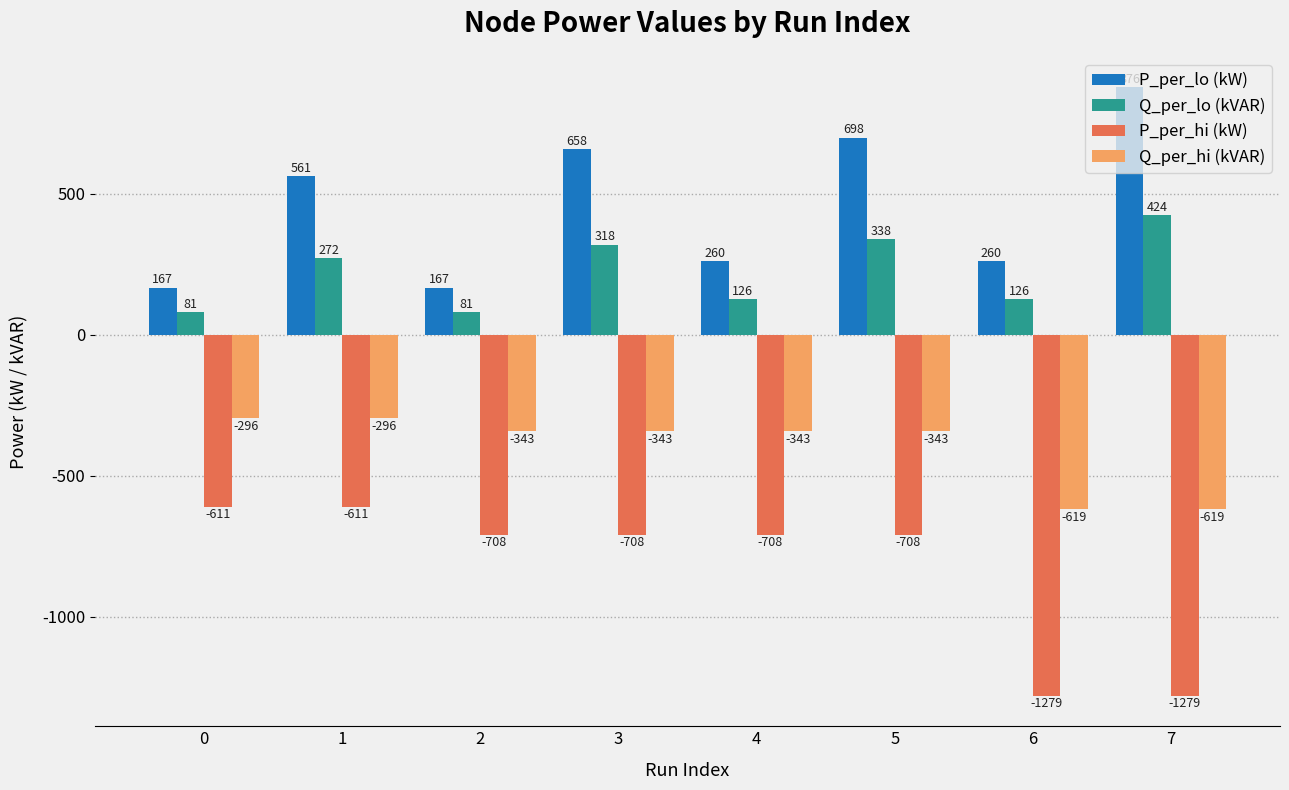

At which category is the sum across all series the highest?

5